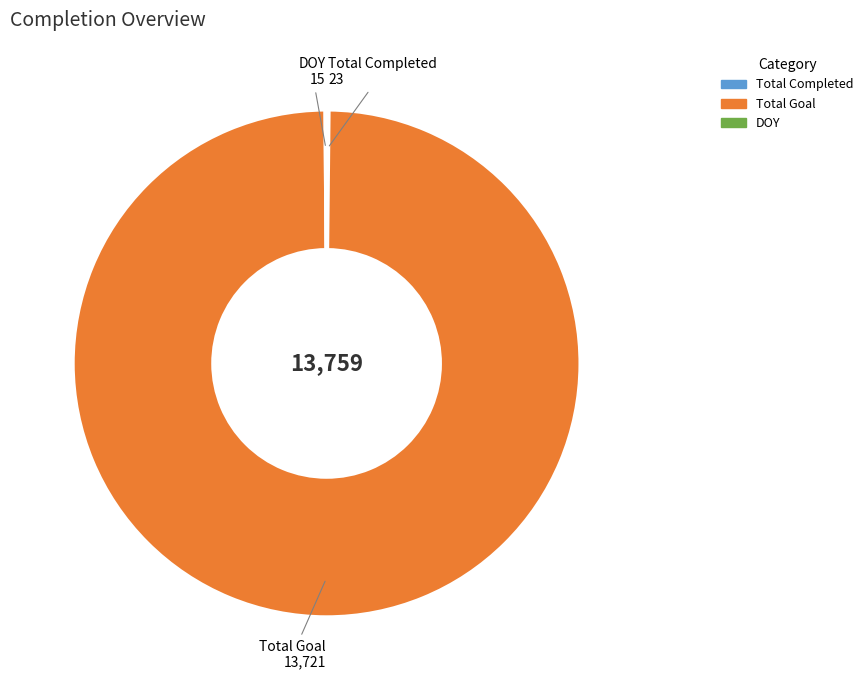

Is there a majority slice in this chart?

Yes